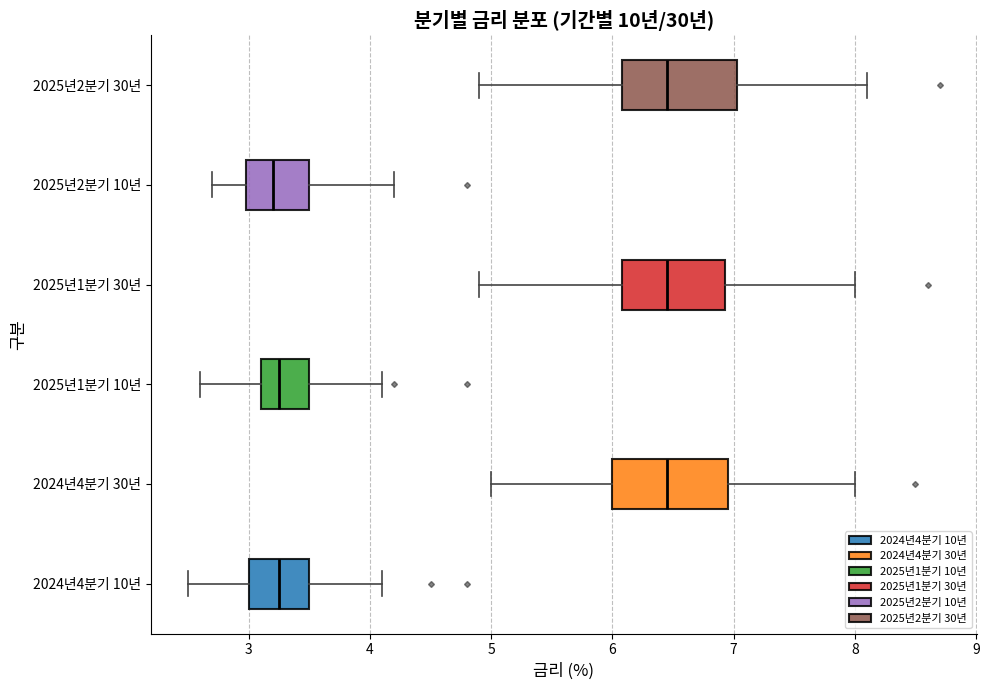

Where does the right whisker of the box for 2024년4분기 10년 end on the x-axis? The values are not printed on the chart, so give them approximately, as read against the axis.

4.1